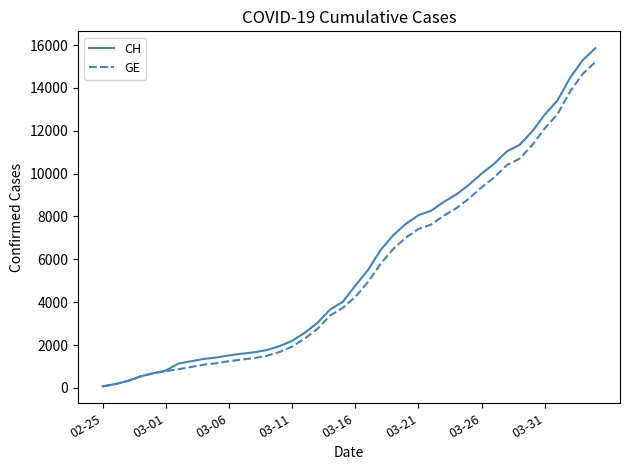

Which series has the largest range (max minus min)?

CH